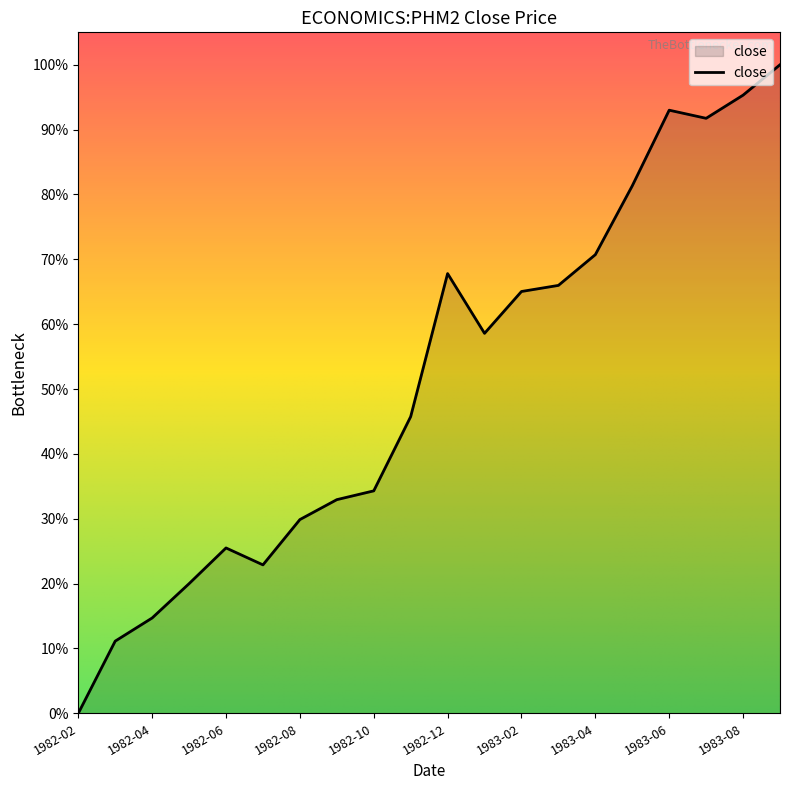

Where is the first local maximum?

1982-06